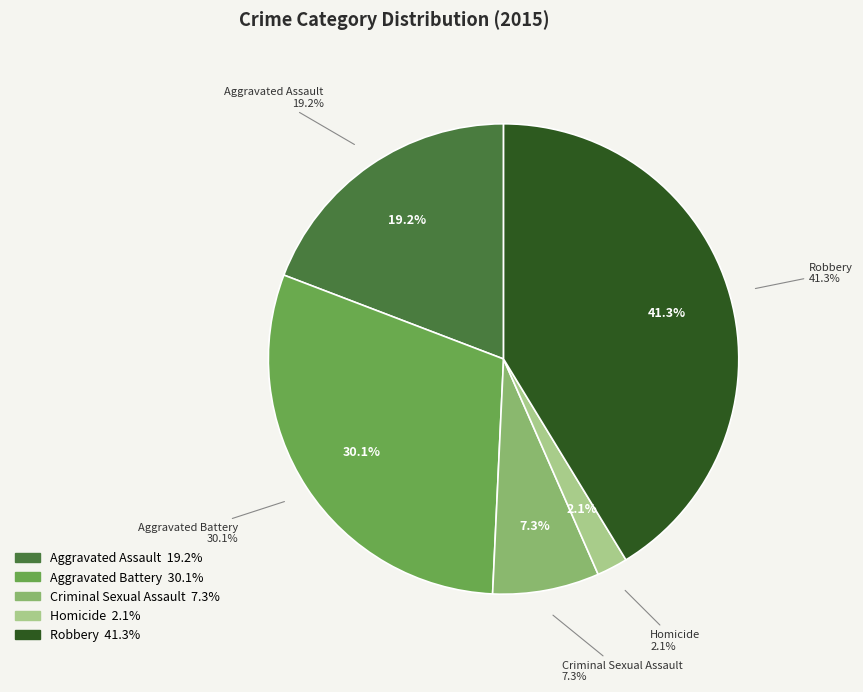

Is Criminal Sexual Assault the majority of the pie?

No